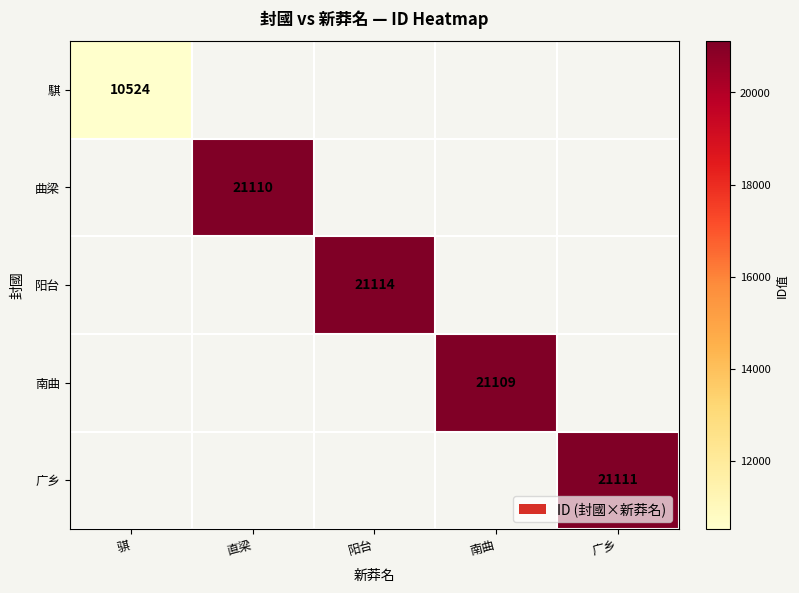

At how many categories does at least one series exceed 13653?

4